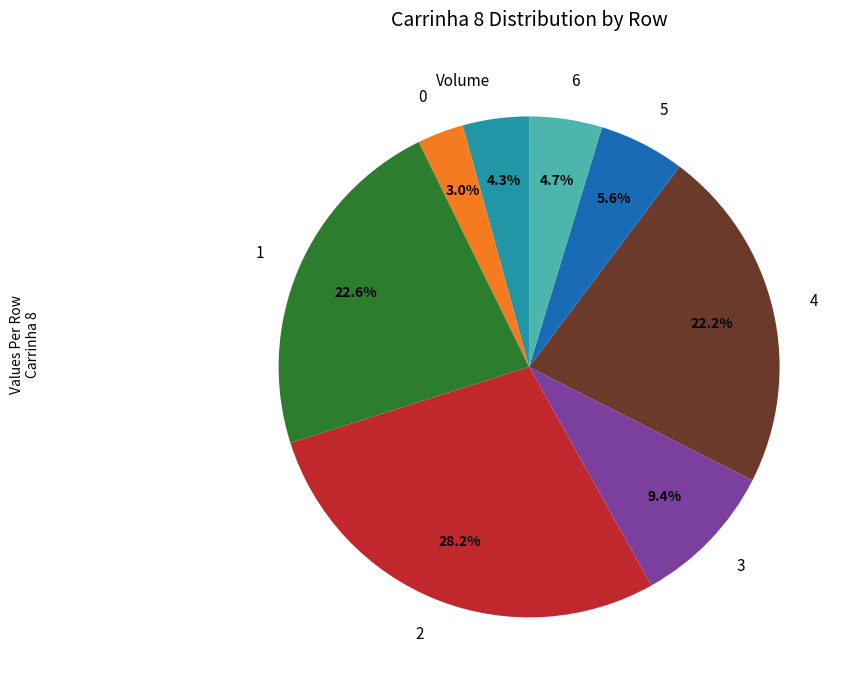

What percentage do 0 and 3 together represent?

12.4%